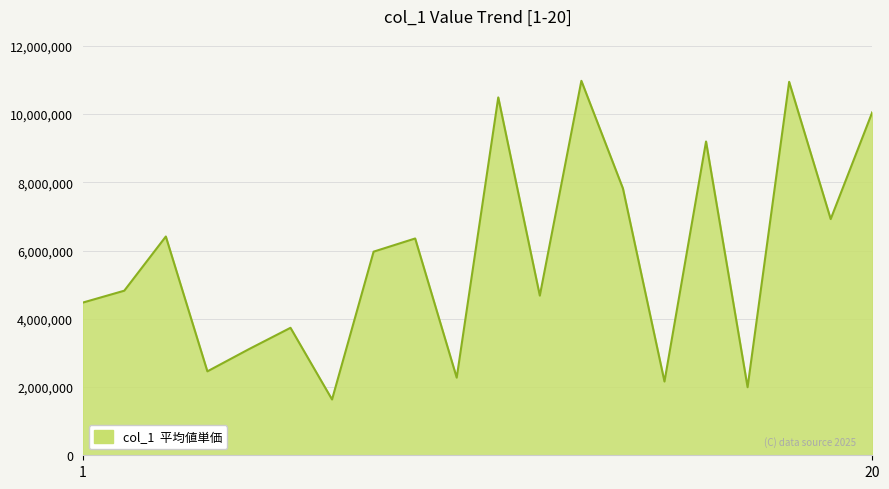

What is the difference between the maximum and minimum values?

9337925